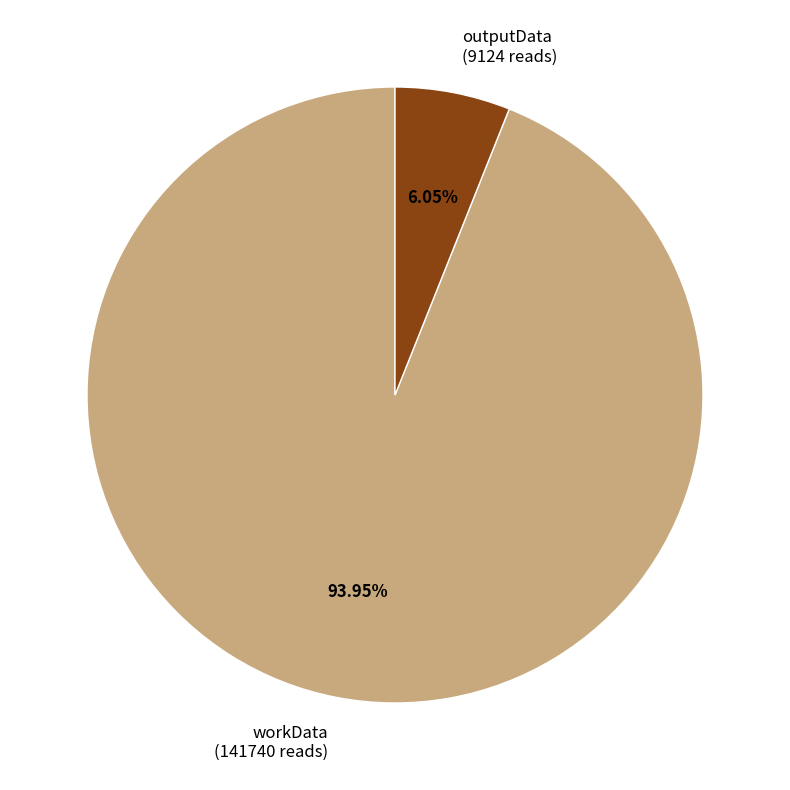

Which slice is the largest?

workData